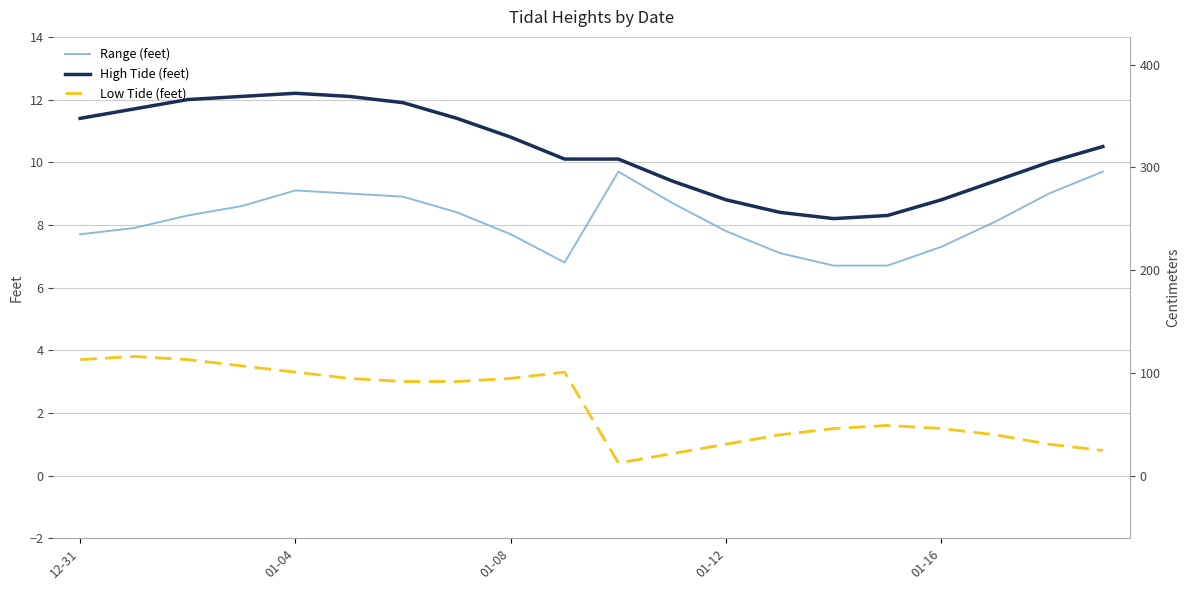

What is the greatest value displayed?

12.2